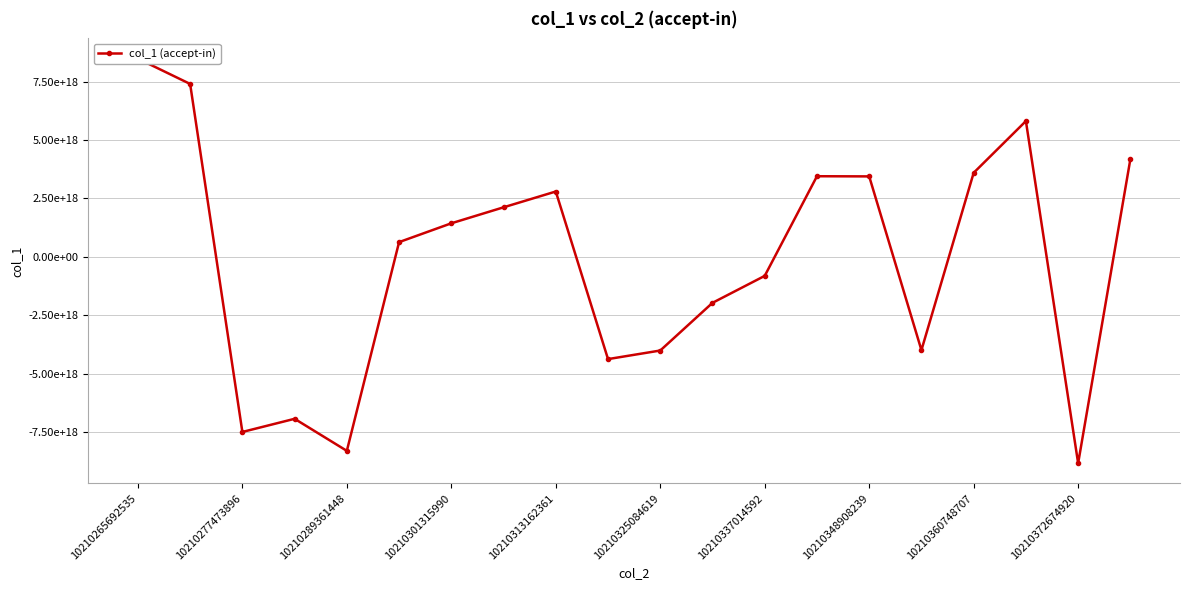

How many positive values are there?

11